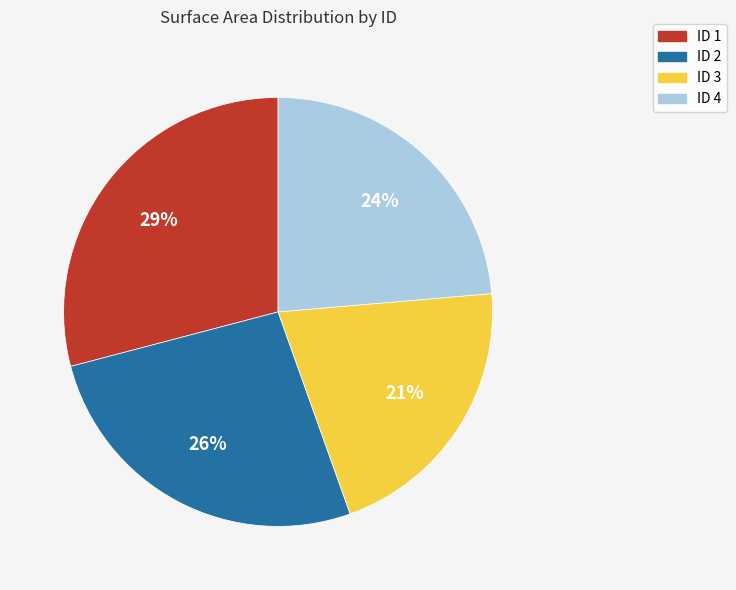

Is there any slice that represents more than half of the pie?

No